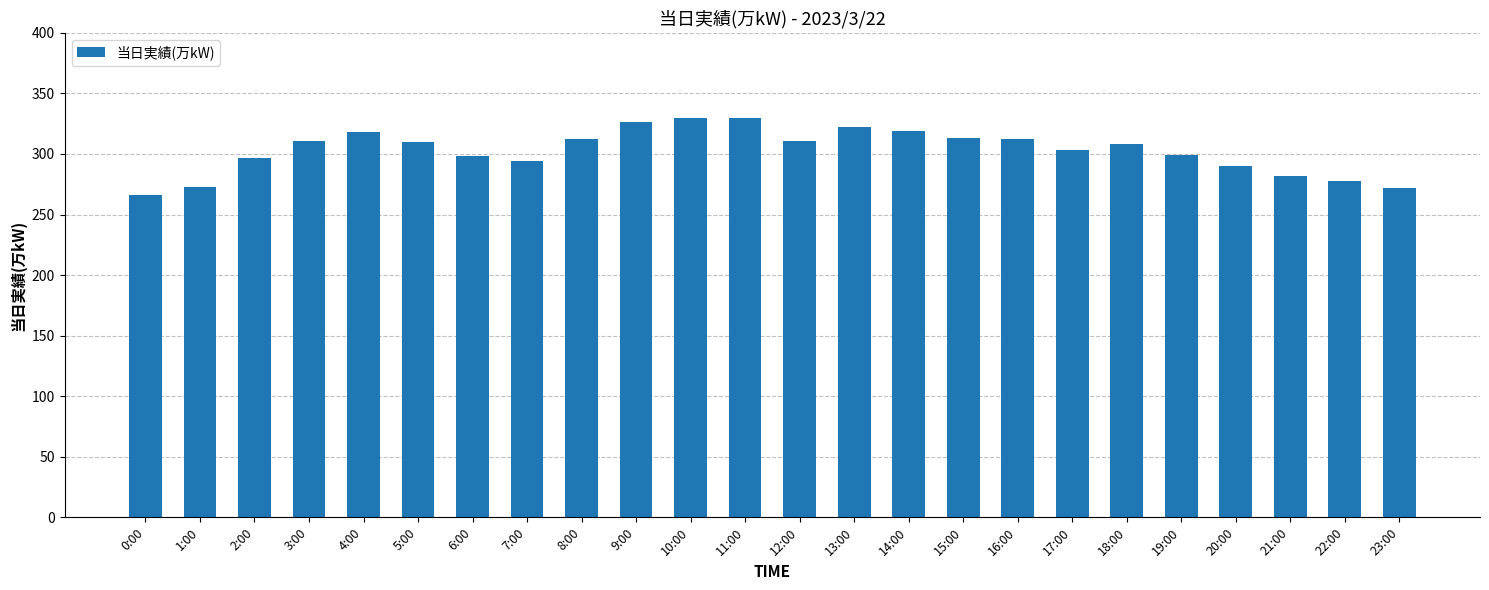

Does the chart contain any negative values?

No